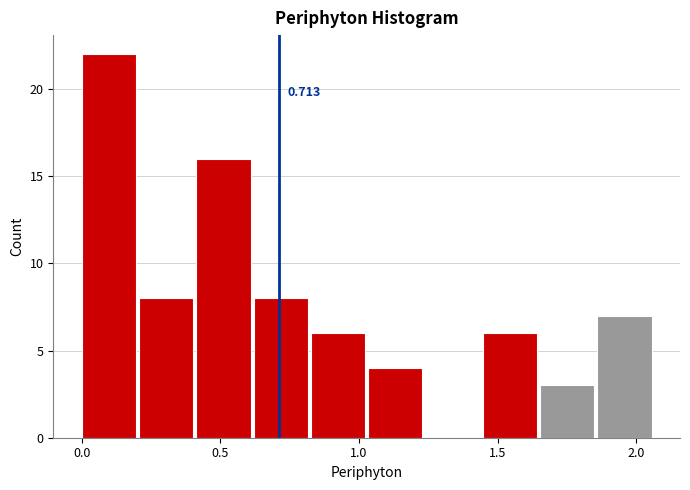

Over which range of the x-axis is the bar tallest?

0.00 to 0.20